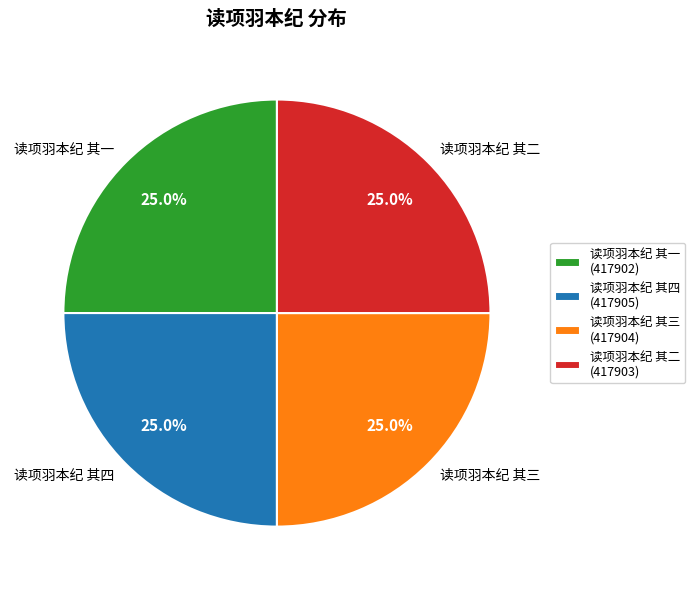

How many slices are in this pie chart?

4